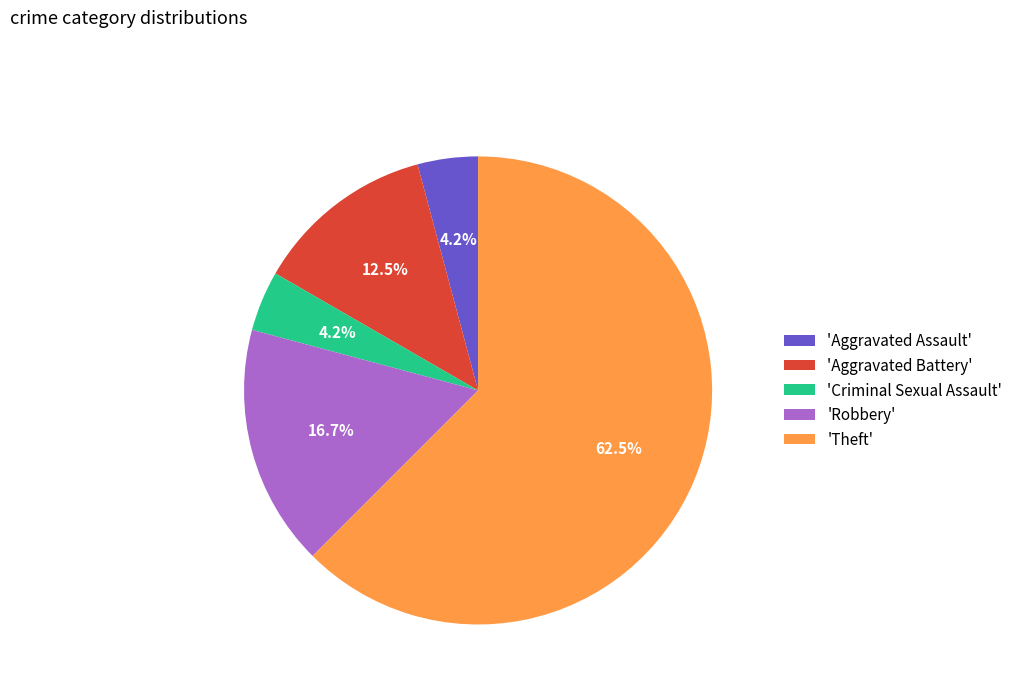

Between 'Aggravated Battery' and 'Criminal Sexual Assault', which is larger?

'Aggravated Battery'